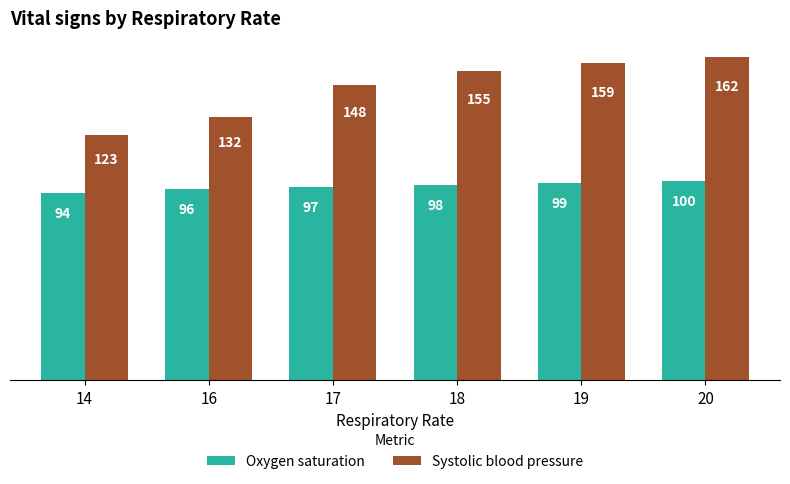

What is the difference between the highest and lowest values at 16?

36